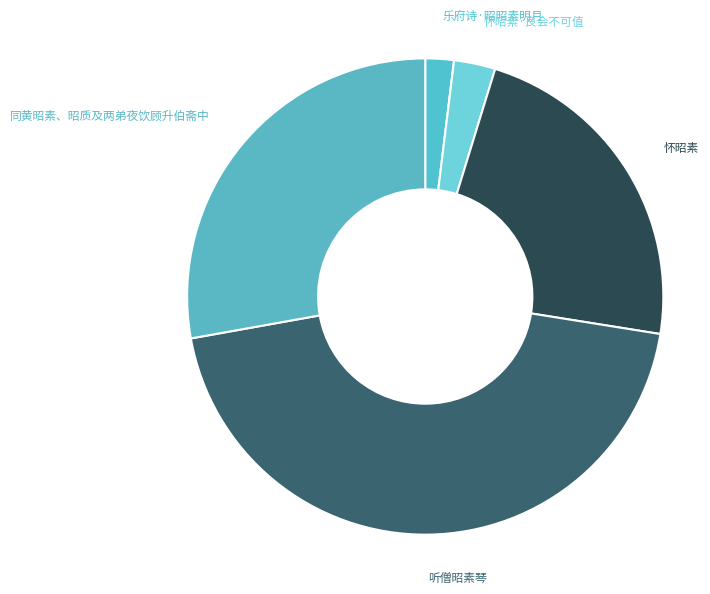

Rank the categories by value from highest to lowest.

听僧昭素琴, 同黄昭素、昭质及两弟夜饮顾升伯斋中, 怀昭素, 怀昭素·良会不可值, 乐府诗·昭昭素明月